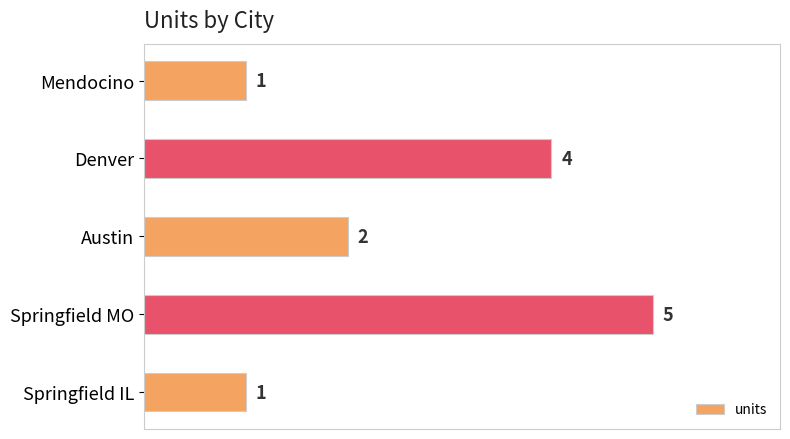

Reading bottom to top, extract all data points from this chart.

Springfield IL=1	Springfield MO=5	Austin=2	Denver=4	Mendocino=1